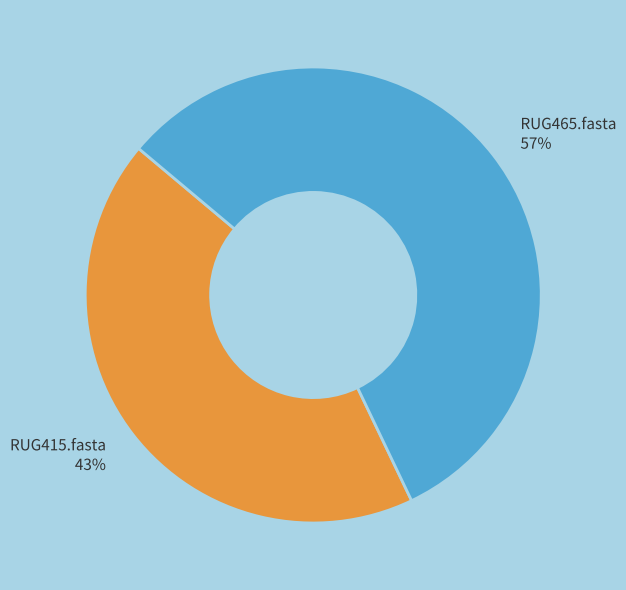

Which category has the biggest portion of the pie?

RUG465.fasta